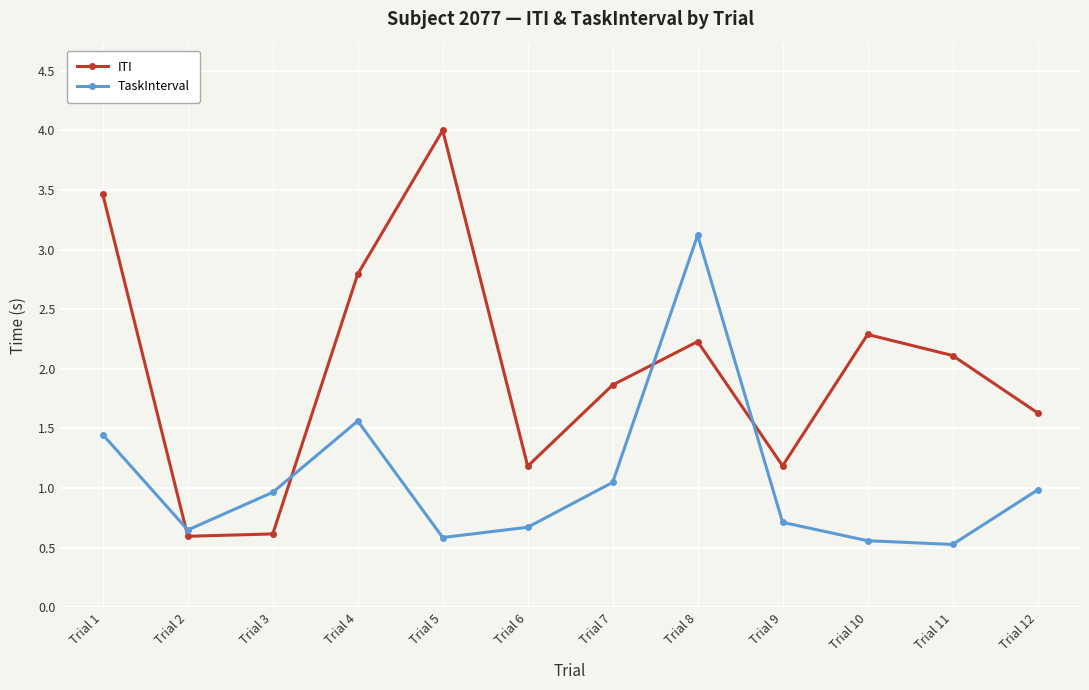

At which label does TaskInterval reach its peak?

Trial 8